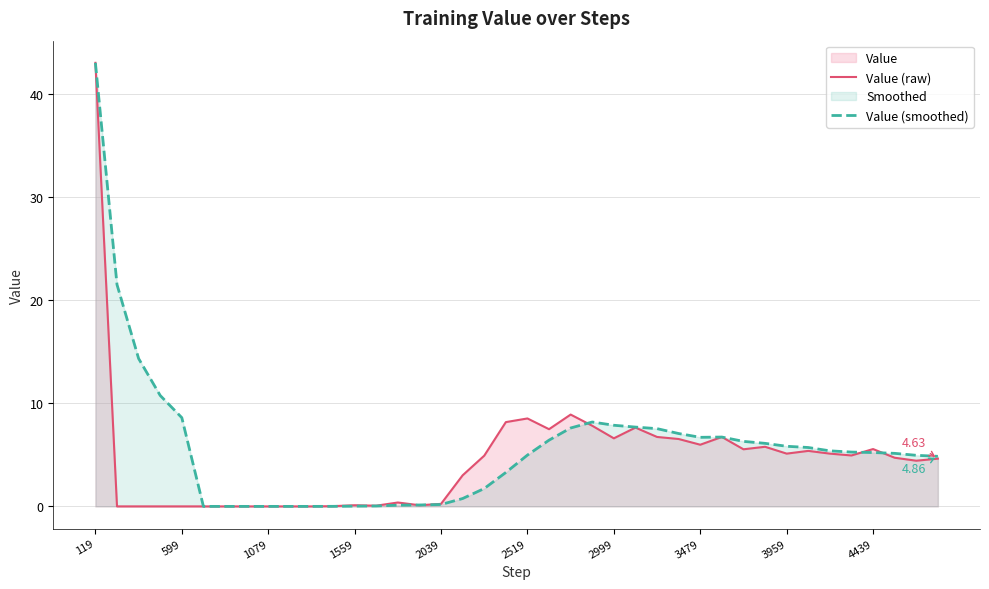

In Value (smoothed), how many points are higher than both neighbors (excluding endpoints)?

2